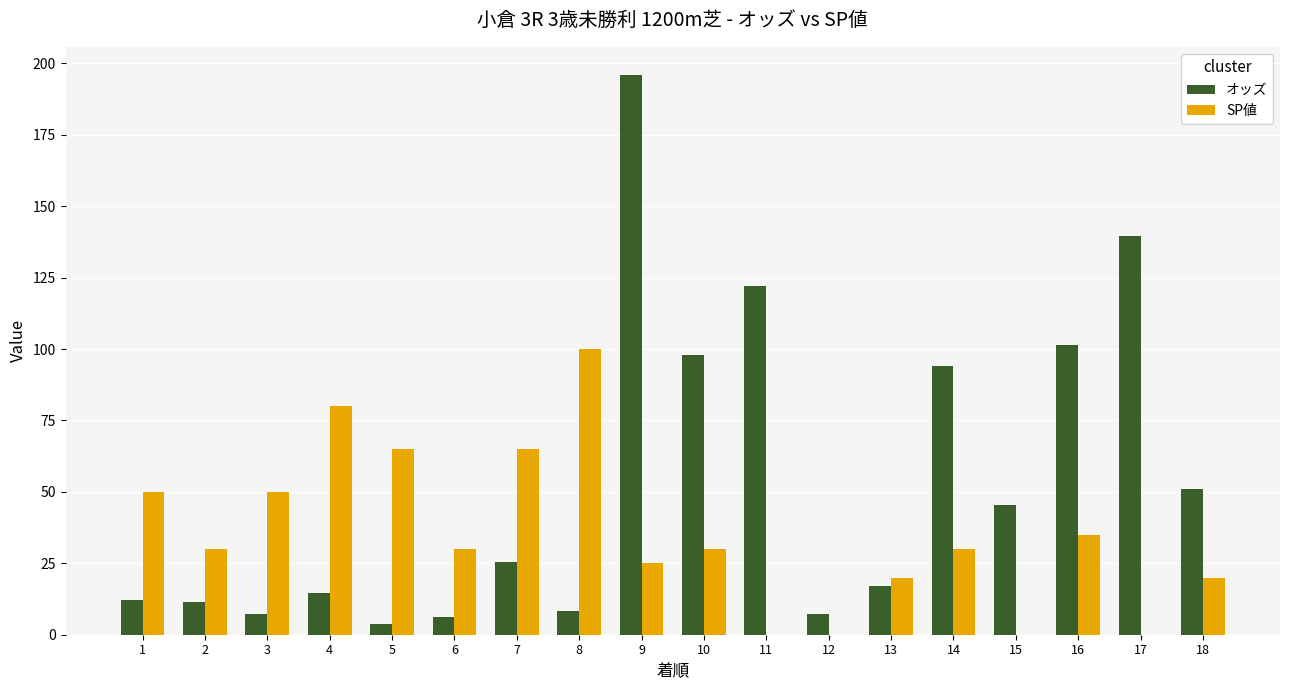

What is the total value across all series at 5?

68.8